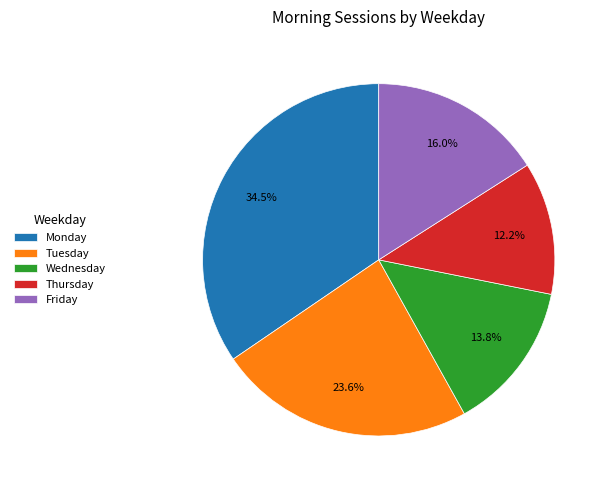

To the nearest percent, what is the average slice percentage?

20%